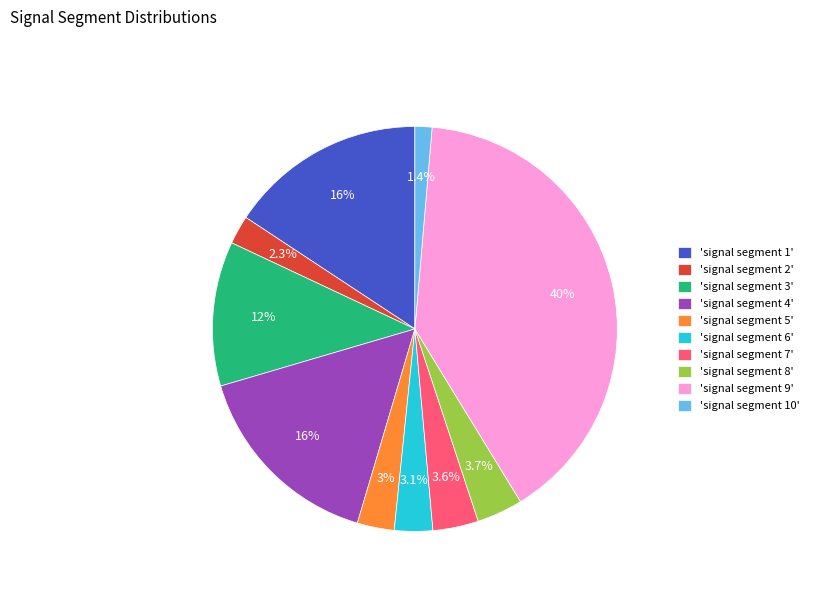

What percentage is NOT represented by 'signal segment 5'?

97.0%